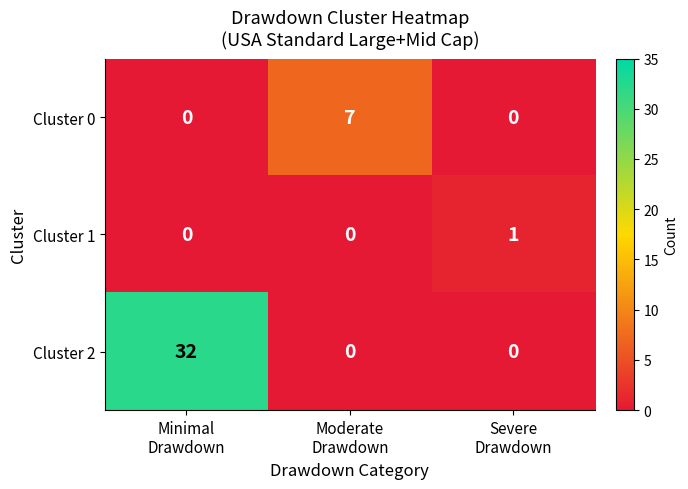

What is the difference between the highest and lowest values at Moderate
Drawdown?

7